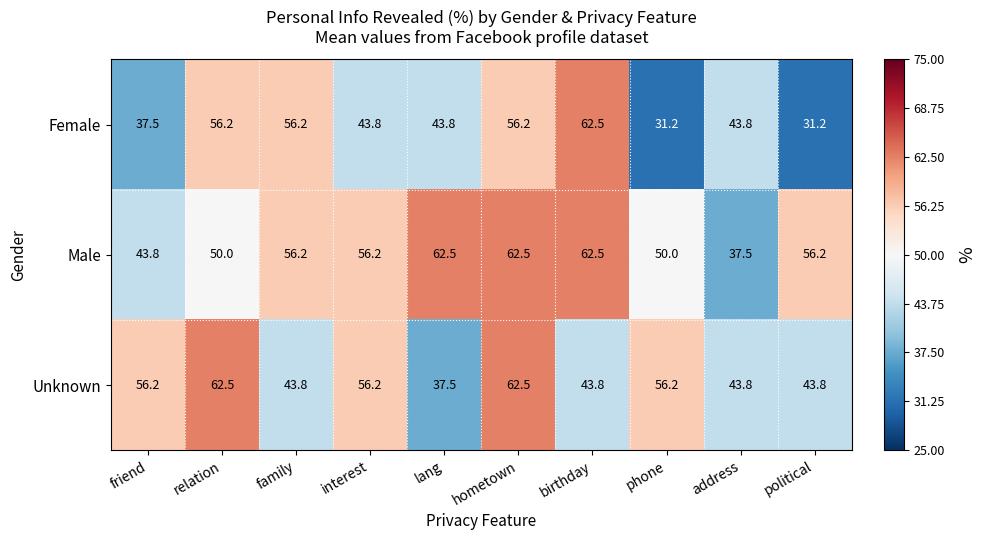

Reading right to left, extract all data points from this chart.

Female: 31.2	43.8	31.2	62.5	56.2	43.8	43.8	56.2	56.2	37.5
Male: 56.2	37.5	50.0	62.5	62.5	62.5	56.2	56.2	50.0	43.8
Unknown: 43.8	43.8	56.2	43.8	62.5	37.5	56.2	43.8	62.5	56.2